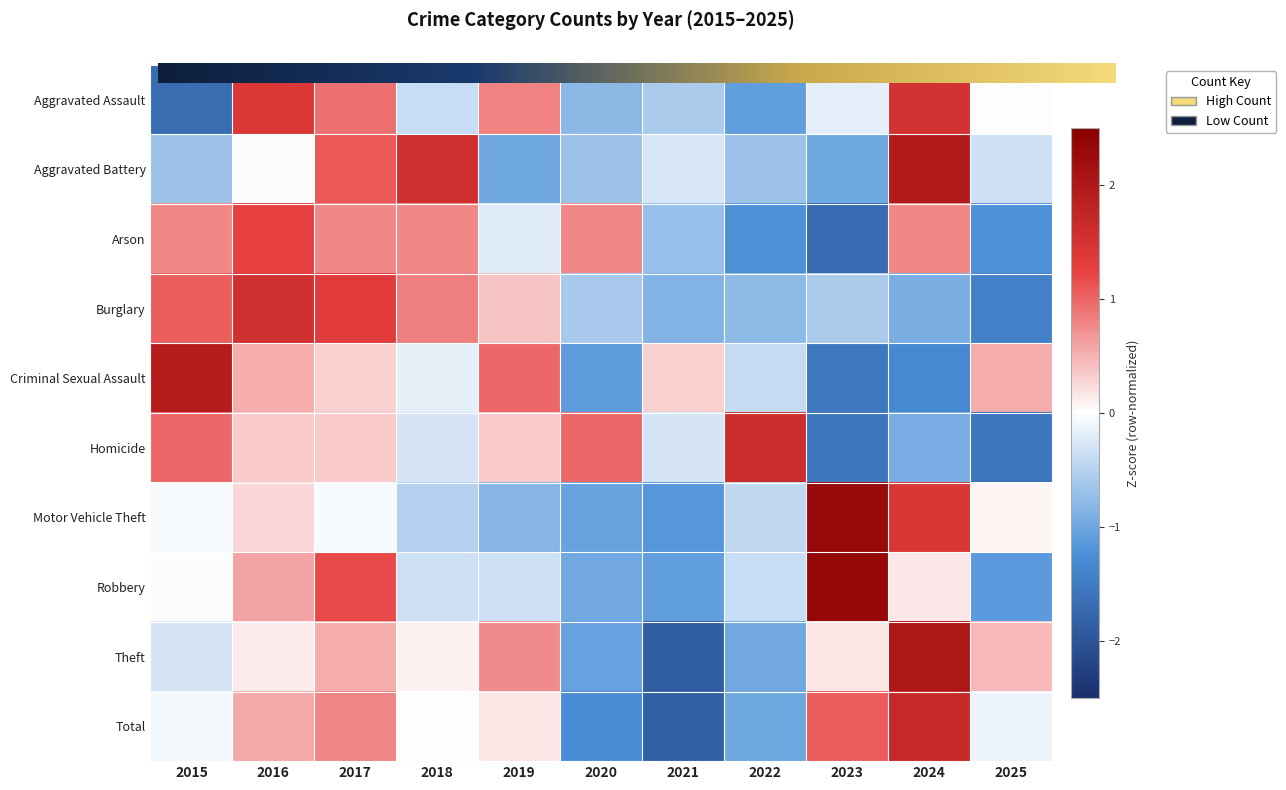

At which label is Total closest to 0?

2018